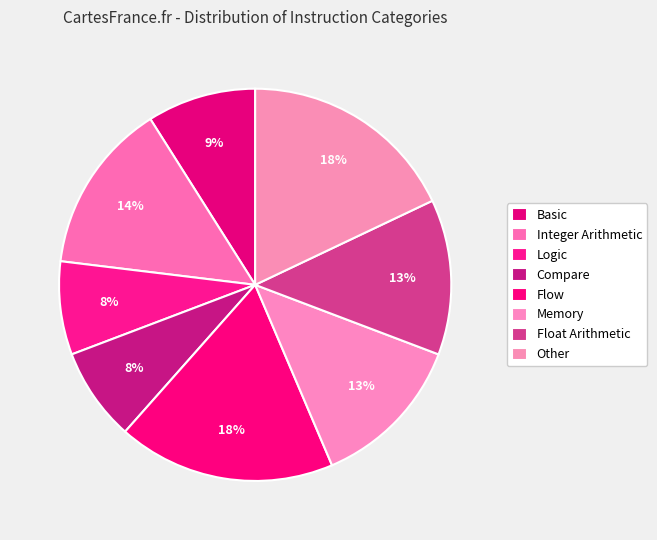

To the nearest percent, what percentage of the pie is Logic?

8%